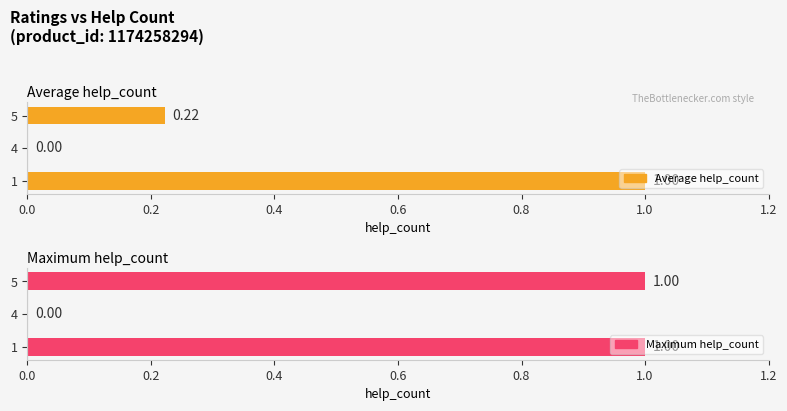

List the series in order of their overall mean, highest first.

Maximum help_count, Average help_count